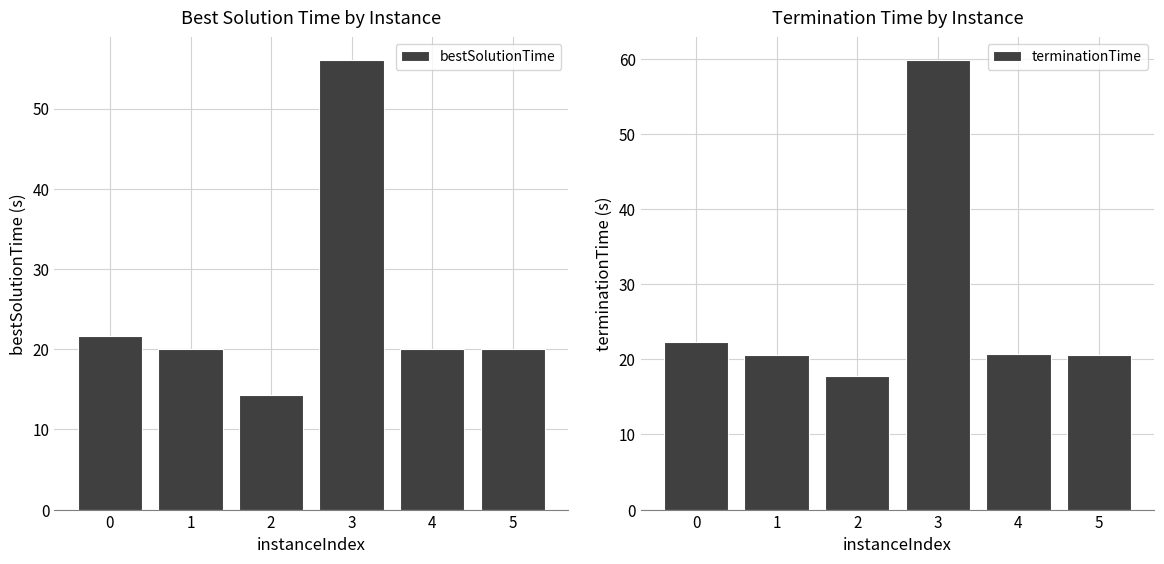

Which series has the largest range (max minus min)?

terminationTime